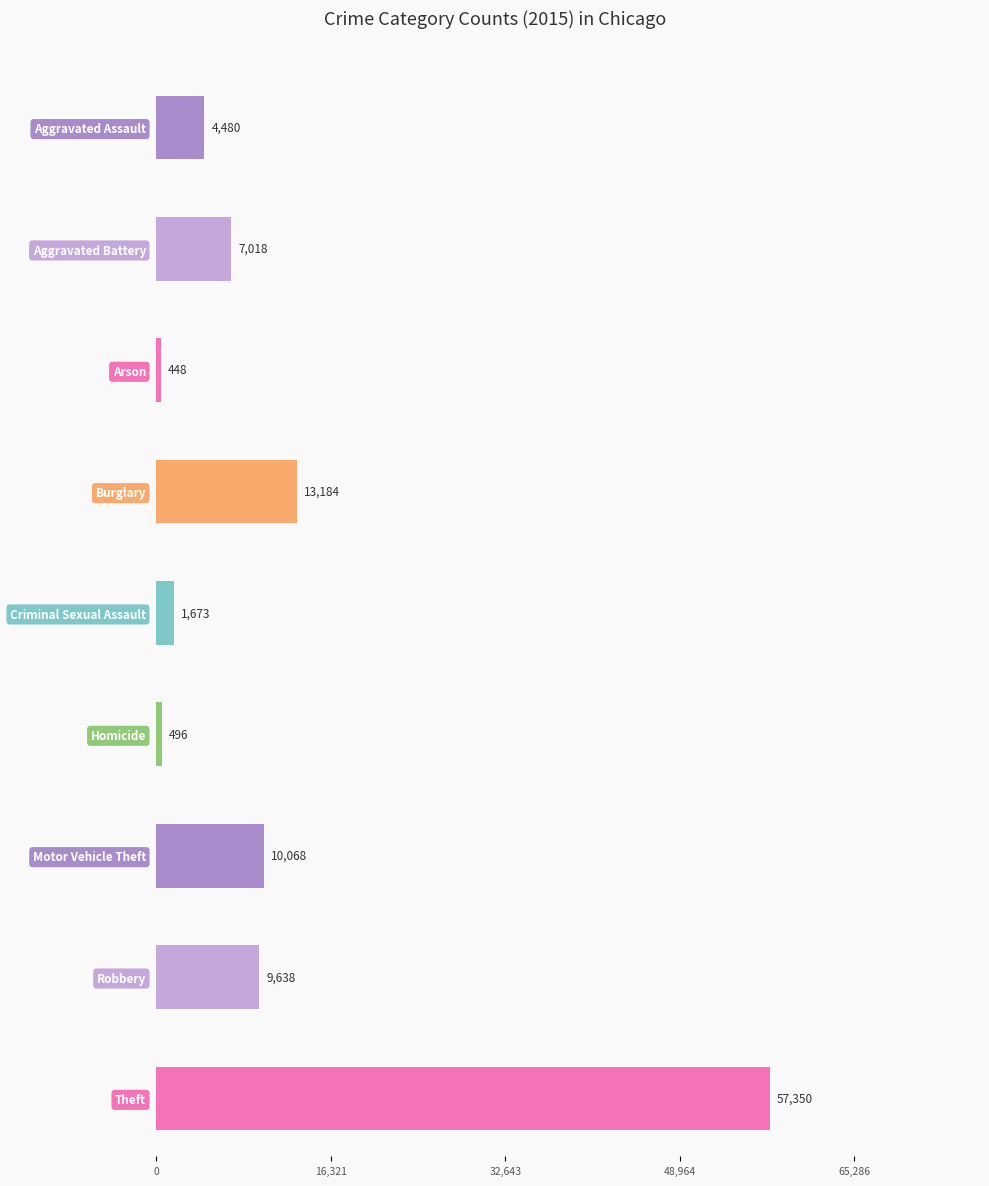

Count the number of categories in the chart.

9